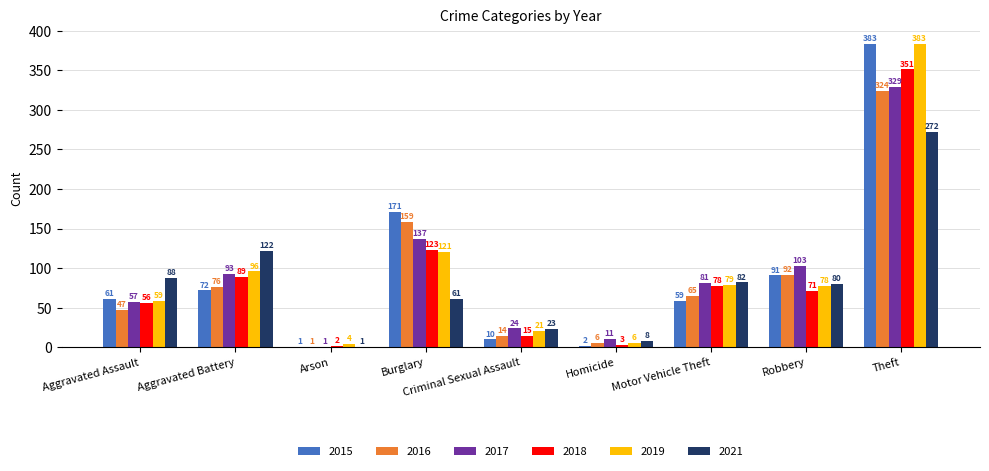

What is the sum of the 2019 values at Aggravated Battery and Aggravated Assault?

155